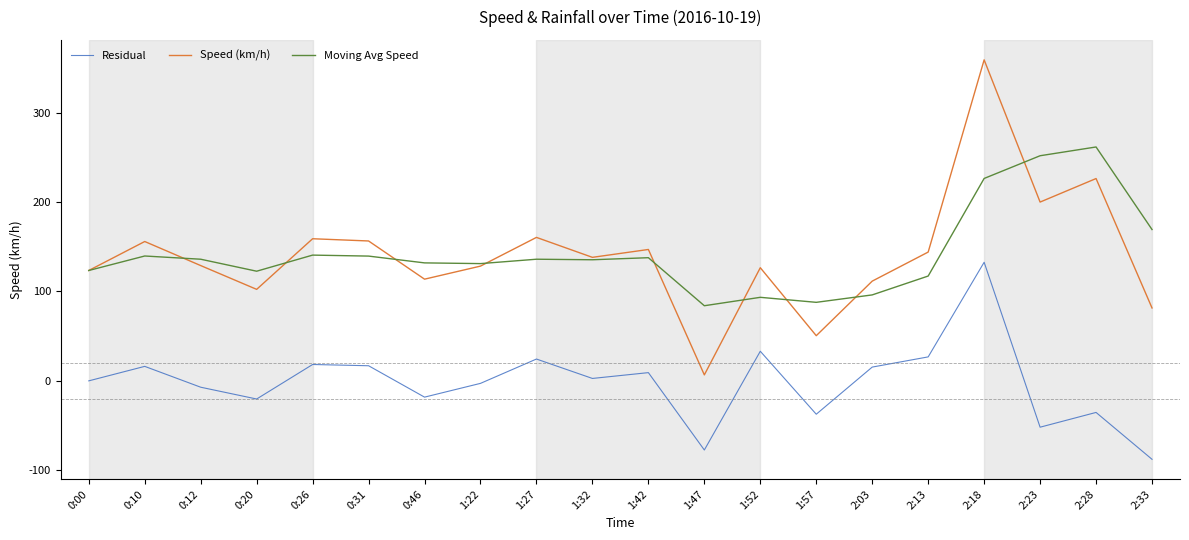

How many interior local valleys does the Speed (km/h) series have?

6